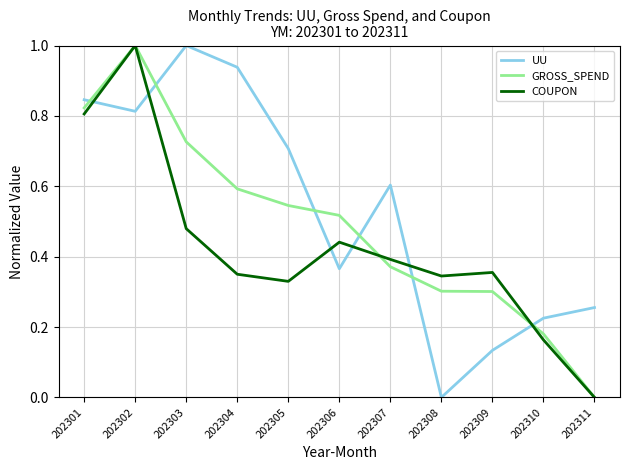

Is it true that UU equals 1.6 at 202303?

False